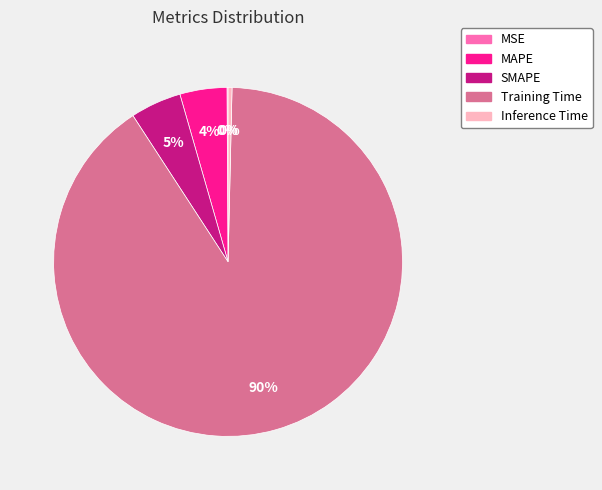

Which slice is the largest?

Training Time